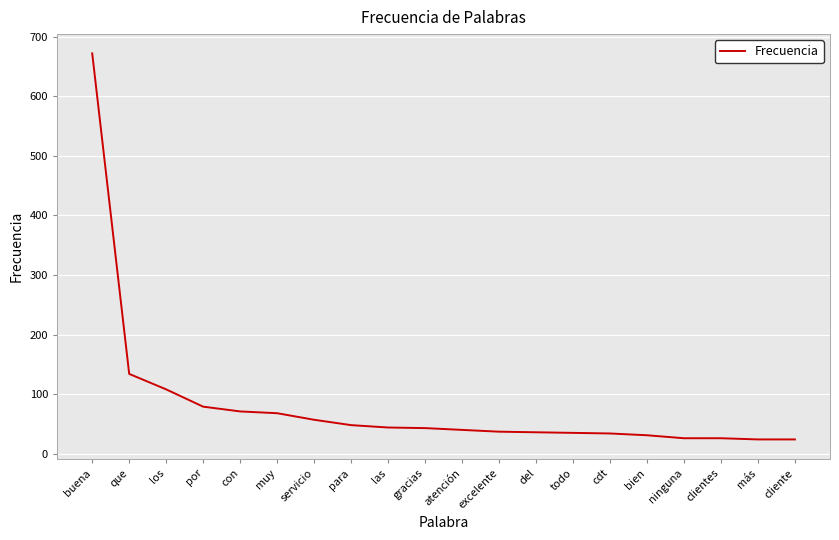

At which category does the chart reach its peak across all series?

buena